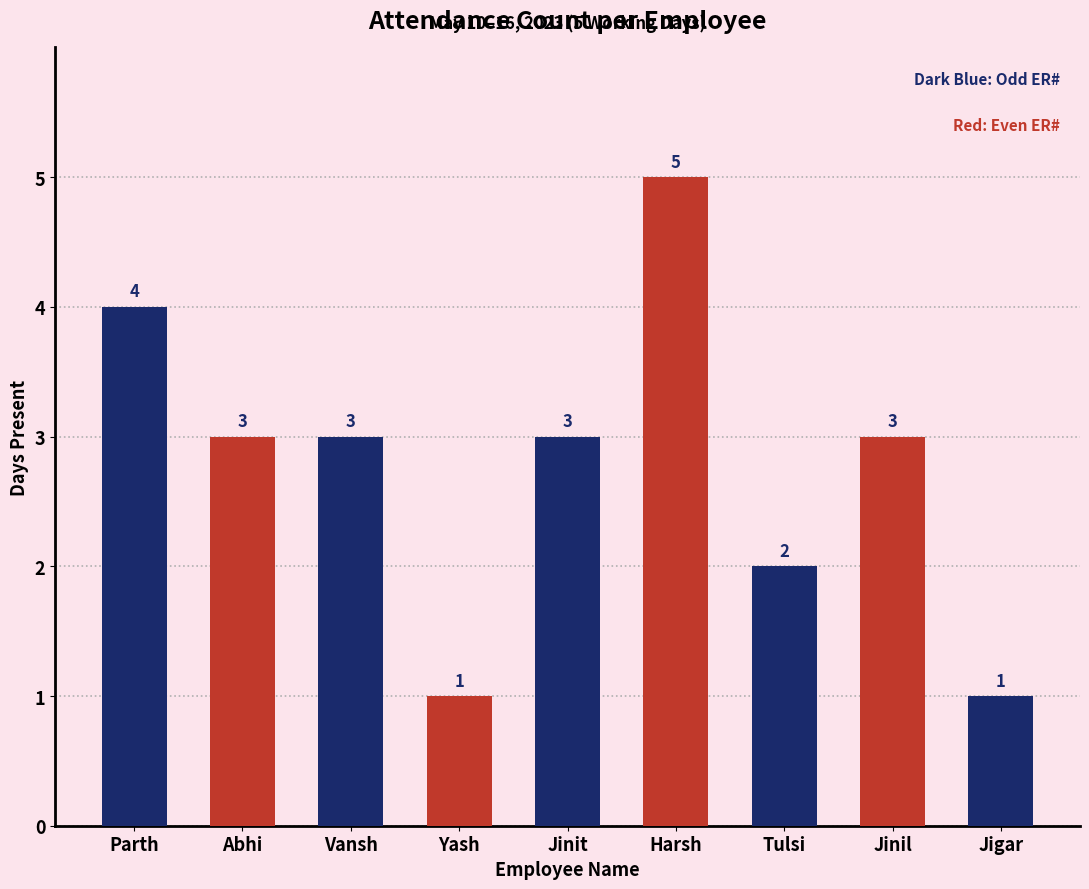

How many data points are less than 3?

3